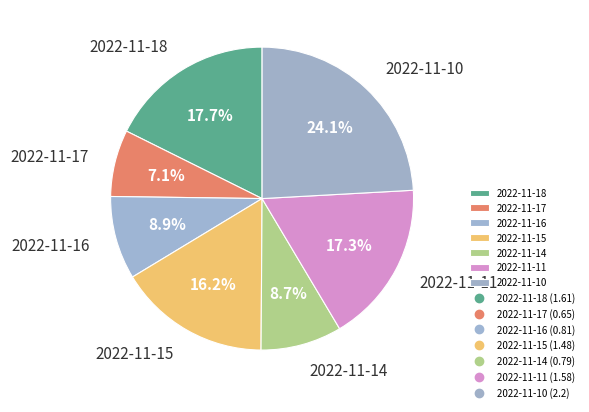

Is it true that 2022-11-14 is 9% of the pie?

True